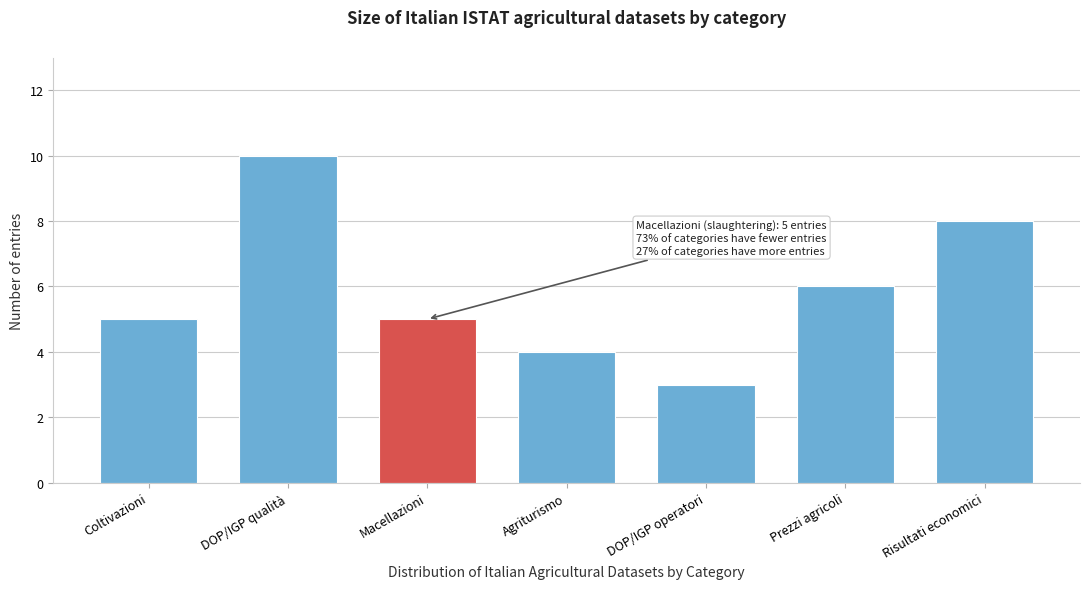

Reading left to right, extract all data points from this chart.

Coltivazioni=5	DOP/IGP qualità=10	Macellazioni=5	Agriturismo=4	DOP/IGP operatori=3	Prezzi agricoli=6	Risultati economici=8